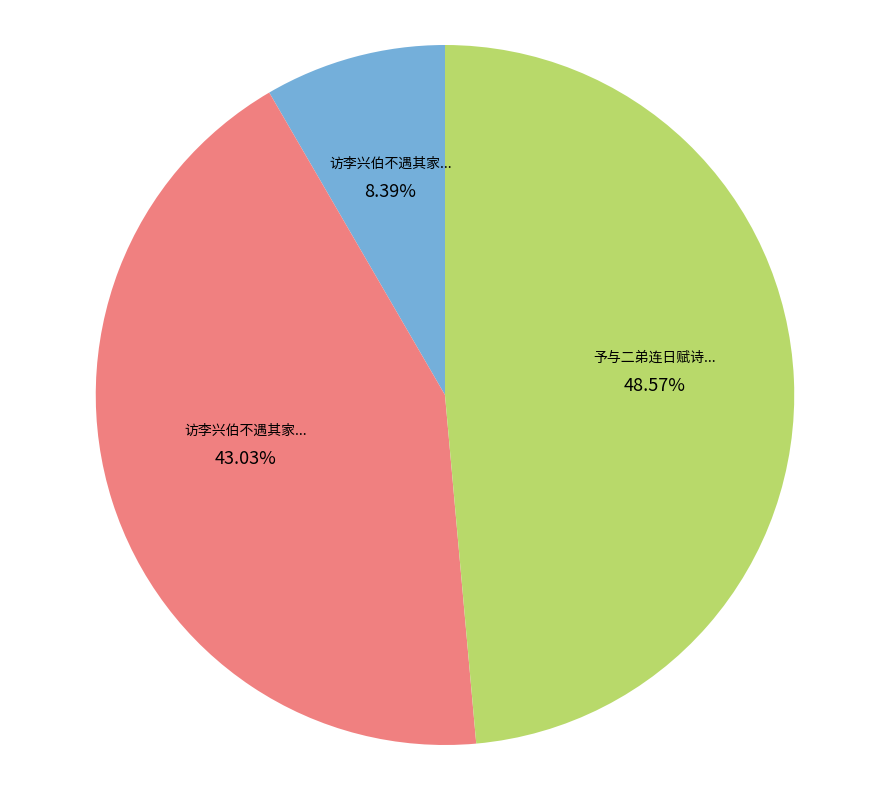

Does any single category account for the majority?

No